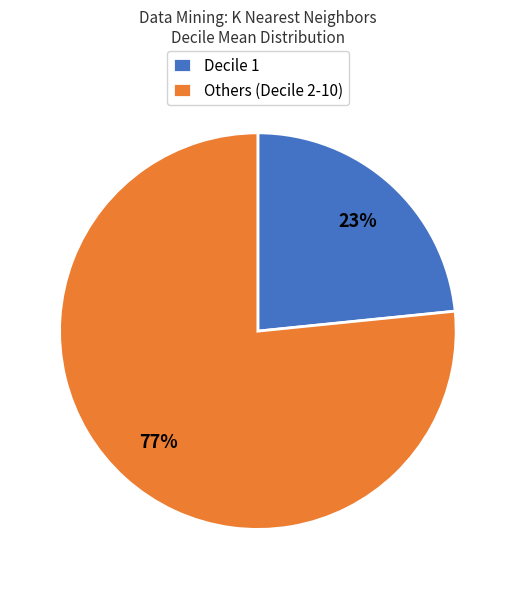

Is there a majority slice in this chart?

Yes